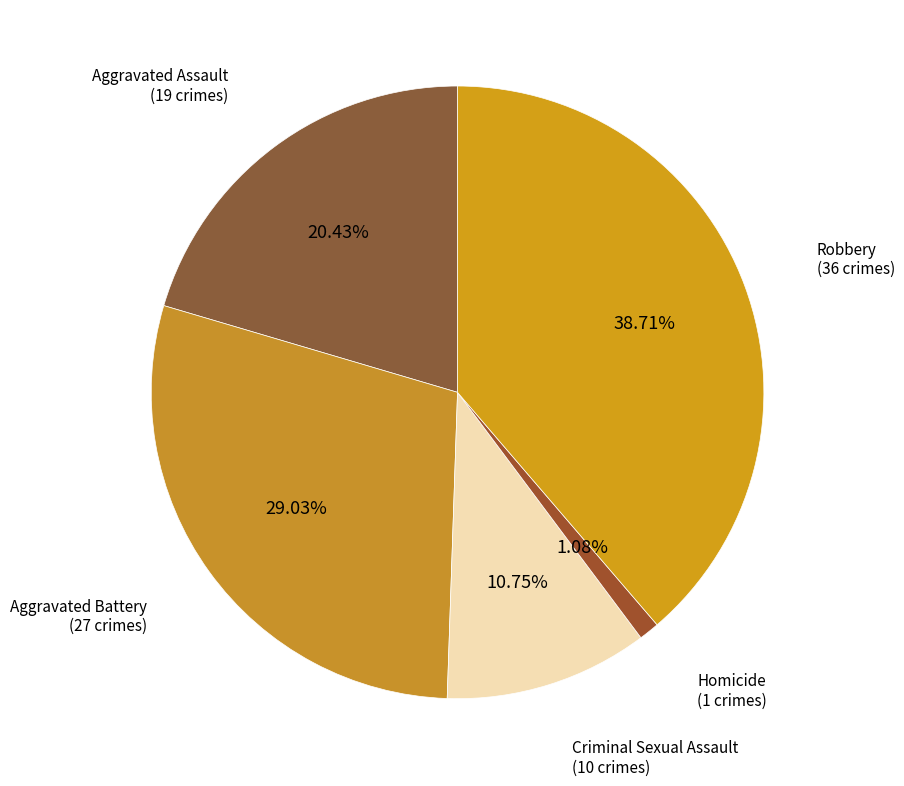

Count the number of slices in the pie.

5